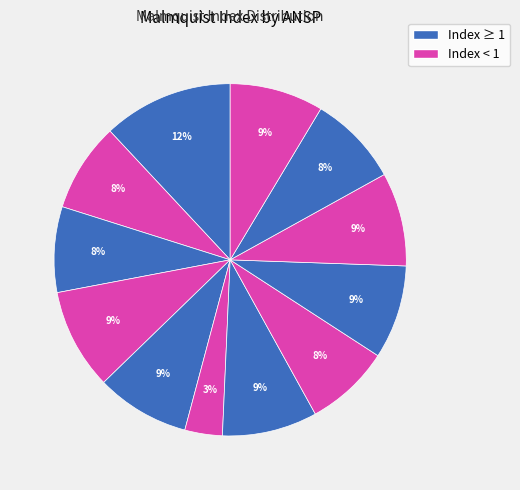

How many segments does this pie chart have?

12